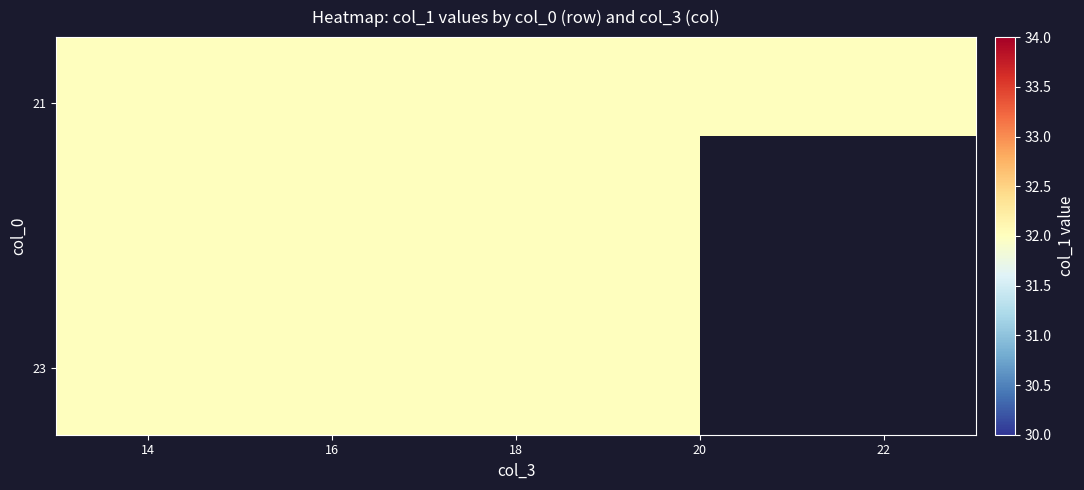

The value of 23 at 18 is 48. True or false?

False